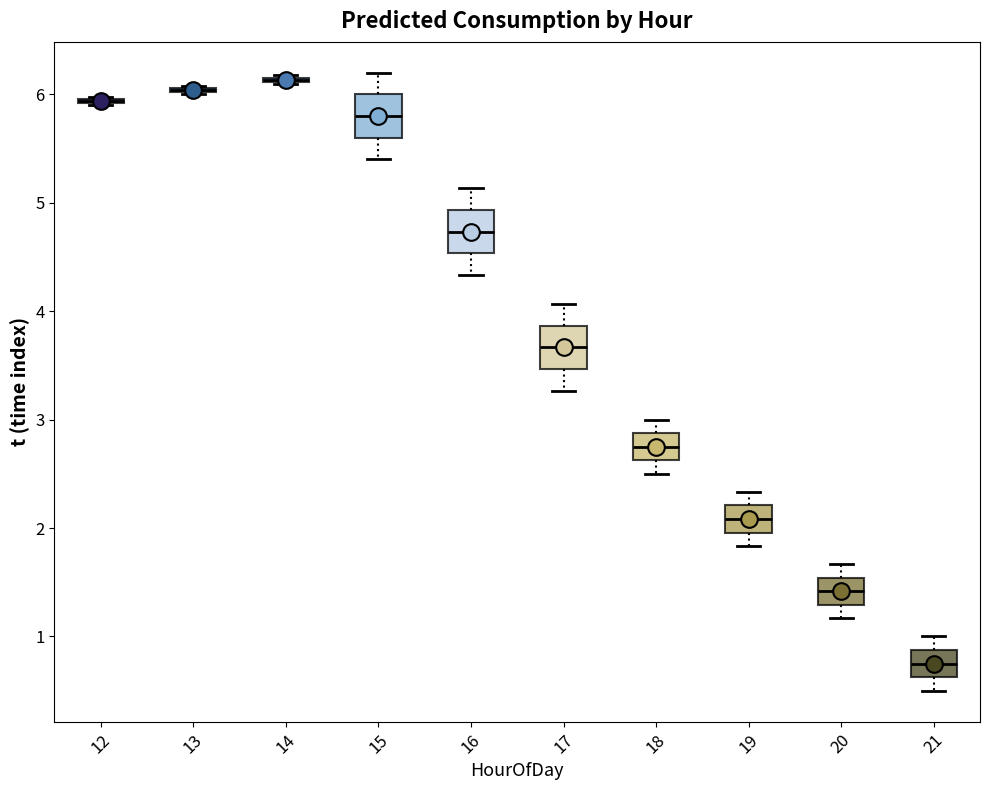

Reading left to right, read every box against the y-axis: the position of its median line, the range the box covers, and the ends of its whiskers. The values are not printed on the chart, so give them approximately, as read against the axis.

12: box collapsed to a line at 5.9, whiskers 5.9 to 6.0
13: box collapsed to a line at 6.0, whiskers 6.0 to 6.1
14: box collapsed to a line at 6.1, whiskers 6.1 to 6.2
15: median 5.8, box 5.6 to 6.0, whiskers 5.4 to 6.2
16: median 4.7, box 4.5 to 4.9, whiskers 4.3 to 5.1
17: median 3.7, box 3.5 to 3.9, whiskers 3.3 to 4.1
18: median 2.8, box 2.6 to 2.9, whiskers 2.5 to 3.0
19: median 2.1, box 2.0 to 2.2, whiskers 1.8 to 2.3
20: median 1.4, box 1.3 to 1.5, whiskers 1.2 to 1.7
21: median 0.8, box 0.6 to 0.9, whiskers 0.5 to 1.0